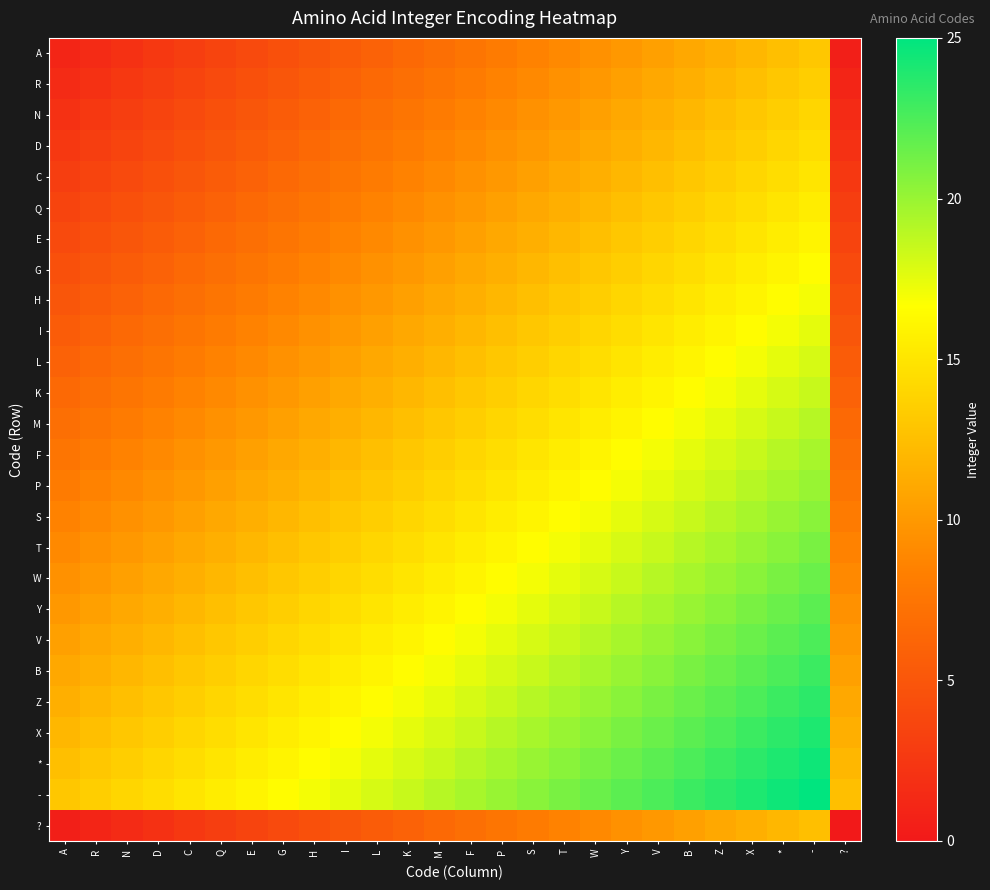

Reading right to left, what are all the values shown in this chart?

A: ?=0.5	-=13.0	*=12.5	X=12.0	Z=11.5	B=11.0	V=10.5	Y=10.0	W=9.5	T=9.0	S=8.5	P=8.0	F=7.5	M=7.0	K=6.5	L=6.0	I=5.5	H=5.0	G=4.5	E=4.0	Q=3.5	C=3.0	D=2.5	N=2.0	R=1.5	A=1.0
R: ?=1.0	-=13.5	*=13.0	X=12.5	Z=12.0	B=11.5	V=11.0	Y=10.5	W=10.0	T=9.5	S=9.0	P=8.5	F=8.0	M=7.5	K=7.0	L=6.5	I=6.0	H=5.5	G=5.0	E=4.5	Q=4.0	C=3.5	D=3.0	N=2.5	R=2.0	A=1.5
N: ?=1.5	-=14.0	*=13.5	X=13.0	Z=12.5	B=12.0	V=11.5	Y=11.0	W=10.5	T=10.0	S=9.5	P=9.0	F=8.5	M=8.0	K=7.5	L=7.0	I=6.5	H=6.0	G=5.5	E=5.0	Q=4.5	C=4.0	D=3.5	N=3.0	R=2.5	A=2.0
D: ?=2.0	-=14.5	*=14.0	X=13.5	Z=13.0	B=12.5	V=12.0	Y=11.5	W=11.0	T=10.5	S=10.0	P=9.5	F=9.0	M=8.5	K=8.0	L=7.5	I=7.0	H=6.5	G=6.0	E=5.5	Q=5.0	C=4.5	D=4.0	N=3.5	R=3.0	A=2.5
C: ?=2.5	-=15.0	*=14.5	X=14.0	Z=13.5	B=13.0	V=12.5	Y=12.0	W=11.5	T=11.0	S=10.5	P=10.0	F=9.5	M=9.0	K=8.5	L=8.0	I=7.5	H=7.0	G=6.5	E=6.0	Q=5.5	C=5.0	D=4.5	N=4.0	R=3.5	A=3.0
Q: ?=3.0	-=15.5	*=15.0	X=14.5	Z=14.0	B=13.5	V=13.0	Y=12.5	W=12.0	T=11.5	S=11.0	P=10.5	F=10.0	M=9.5	K=9.0	L=8.5	I=8.0	H=7.5	G=7.0	E=6.5	Q=6.0	C=5.5	D=5.0	N=4.5	R=4.0	A=3.5
E: ?=3.5	-=16.0	*=15.5	X=15.0	Z=14.5	B=14.0	V=13.5	Y=13.0	W=12.5	T=12.0	S=11.5	P=11.0	F=10.5	M=10.0	K=9.5	L=9.0	I=8.5	H=8.0	G=7.5	E=7.0	Q=6.5	C=6.0	D=5.5	N=5.0	R=4.5	A=4.0
G: ?=4.0	-=16.5	*=16.0	X=15.5	Z=15.0	B=14.5	V=14.0	Y=13.5	W=13.0	T=12.5	S=12.0	P=11.5	F=11.0	M=10.5	K=10.0	L=9.5	I=9.0	H=8.5	G=8.0	E=7.5	Q=7.0	C=6.5	D=6.0	N=5.5	R=5.0	A=4.5
H: ?=4.5	-=17.0	*=16.5	X=16.0	Z=15.5	B=15.0	V=14.5	Y=14.0	W=13.5	T=13.0	S=12.5	P=12.0	F=11.5	M=11.0	K=10.5	L=10.0	I=9.5	H=9.0	G=8.5	E=8.0	Q=7.5	C=7.0	D=6.5	N=6.0	R=5.5	A=5.0
I: ?=5.0	-=17.5	*=17.0	X=16.5	Z=16.0	B=15.5	V=15.0	Y=14.5	W=14.0	T=13.5	S=13.0	P=12.5	F=12.0	M=11.5	K=11.0	L=10.5	I=10.0	H=9.5	G=9.0	E=8.5	Q=8.0	C=7.5	D=7.0	N=6.5	R=6.0	A=5.5
L: ?=5.5	-=18.0	*=17.5	X=17.0	Z=16.5	B=16.0	V=15.5	Y=15.0	W=14.5	T=14.0	S=13.5	P=13.0	F=12.5	M=12.0	K=11.5	L=11.0	I=10.5	H=10.0	G=9.5	E=9.0	Q=8.5	C=8.0	D=7.5	N=7.0	R=6.5	A=6.0
K: ?=6.0	-=18.5	*=18.0	X=17.5	Z=17.0	B=16.5	V=16.0	Y=15.5	W=15.0	T=14.5	S=14.0	P=13.5	F=13.0	M=12.5	K=12.0	L=11.5	I=11.0	H=10.5	G=10.0	E=9.5	Q=9.0	C=8.5	D=8.0	N=7.5	R=7.0	A=6.5
M: ?=6.5	-=19.0	*=18.5	X=18.0	Z=17.5	B=17.0	V=16.5	Y=16.0	W=15.5	T=15.0	S=14.5	P=14.0	F=13.5	M=13.0	K=12.5	L=12.0	I=11.5	H=11.0	G=10.5	E=10.0	Q=9.5	C=9.0	D=8.5	N=8.0	R=7.5	A=7.0
F: ?=7.0	-=19.5	*=19.0	X=18.5	Z=18.0	B=17.5	V=17.0	Y=16.5	W=16.0	T=15.5	S=15.0	P=14.5	F=14.0	M=13.5	K=13.0	L=12.5	I=12.0	H=11.5	G=11.0	E=10.5	Q=10.0	C=9.5	D=9.0	N=8.5	R=8.0	A=7.5
P: ?=7.5	-=20.0	*=19.5	X=19.0	Z=18.5	B=18.0	V=17.5	Y=17.0	W=16.5	T=16.0	S=15.5	P=15.0	F=14.5	M=14.0	K=13.5	L=13.0	I=12.5	H=12.0	G=11.5	E=11.0	Q=10.5	C=10.0	D=9.5	N=9.0	R=8.5	A=8.0
S: ?=8.0	-=20.5	*=20.0	X=19.5	Z=19.0	B=18.5	V=18.0	Y=17.5	W=17.0	T=16.5	S=16.0	P=15.5	F=15.0	M=14.5	K=14.0	L=13.5	I=13.0	H=12.5	G=12.0	E=11.5	Q=11.0	C=10.5	D=10.0	N=9.5	R=9.0	A=8.5
T: ?=8.5	-=21.0	*=20.5	X=20.0	Z=19.5	B=19.0	V=18.5	Y=18.0	W=17.5	T=17.0	S=16.5	P=16.0	F=15.5	M=15.0	K=14.5	L=14.0	I=13.5	H=13.0	G=12.5	E=12.0	Q=11.5	C=11.0	D=10.5	N=10.0	R=9.5	A=9.0
W: ?=9.0	-=21.5	*=21.0	X=20.5	Z=20.0	B=19.5	V=19.0	Y=18.5	W=18.0	T=17.5	S=17.0	P=16.5	F=16.0	M=15.5	K=15.0	L=14.5	I=14.0	H=13.5	G=13.0	E=12.5	Q=12.0	C=11.5	D=11.0	N=10.5	R=10.0	A=9.5
Y: ?=9.5	-=22.0	*=21.5	X=21.0	Z=20.5	B=20.0	V=19.5	Y=19.0	W=18.5	T=18.0	S=17.5	P=17.0	F=16.5	M=16.0	K=15.5	L=15.0	I=14.5	H=14.0	G=13.5	E=13.0	Q=12.5	C=12.0	D=11.5	N=11.0	R=10.5	A=10.0
V: ?=10.0	-=22.5	*=22.0	X=21.5	Z=21.0	B=20.5	V=20.0	Y=19.5	W=19.0	T=18.5	S=18.0	P=17.5	F=17.0	M=16.5	K=16.0	L=15.5	I=15.0	H=14.5	G=14.0	E=13.5	Q=13.0	C=12.5	D=12.0	N=11.5	R=11.0	A=10.5
B: ?=10.5	-=23.0	*=22.5	X=22.0	Z=21.5	B=21.0	V=20.5	Y=20.0	W=19.5	T=19.0	S=18.5	P=18.0	F=17.5	M=17.0	K=16.5	L=16.0	I=15.5	H=15.0	G=14.5	E=14.0	Q=13.5	C=13.0	D=12.5	N=12.0	R=11.5	A=11.0
Z: ?=11.0	-=23.5	*=23.0	X=22.5	Z=22.0	B=21.5	V=21.0	Y=20.5	W=20.0	T=19.5	S=19.0	P=18.5	F=18.0	M=17.5	K=17.0	L=16.5	I=16.0	H=15.5	G=15.0	E=14.5	Q=14.0	C=13.5	D=13.0	N=12.5	R=12.0	A=11.5
X: ?=11.5	-=24.0	*=23.5	X=23.0	Z=22.5	B=22.0	V=21.5	Y=21.0	W=20.5	T=20.0	S=19.5	P=19.0	F=18.5	M=18.0	K=17.5	L=17.0	I=16.5	H=16.0	G=15.5	E=15.0	Q=14.5	C=14.0	D=13.5	N=13.0	R=12.5	A=12.0
*: ?=12.0	-=24.5	*=24.0	X=23.5	Z=23.0	B=22.5	V=22.0	Y=21.5	W=21.0	T=20.5	S=20.0	P=19.5	F=19.0	M=18.5	K=18.0	L=17.5	I=17.0	H=16.5	G=16.0	E=15.5	Q=15.0	C=14.5	D=14.0	N=13.5	R=13.0	A=12.5
-: ?=12.5	-=25.0	*=24.5	X=24.0	Z=23.5	B=23.0	V=22.5	Y=22.0	W=21.5	T=21.0	S=20.5	P=20.0	F=19.5	M=19.0	K=18.5	L=18.0	I=17.5	H=17.0	G=16.5	E=16.0	Q=15.5	C=15.0	D=14.5	N=14.0	R=13.5	A=13.0
?: ?=0.0	-=12.5	*=12.0	X=11.5	Z=11.0	B=10.5	V=10.0	Y=9.5	W=9.0	T=8.5	S=8.0	P=7.5	F=7.0	M=6.5	K=6.0	L=5.5	I=5.0	H=4.5	G=4.0	E=3.5	Q=3.0	C=2.5	D=2.0	N=1.5	R=1.0	A=0.5